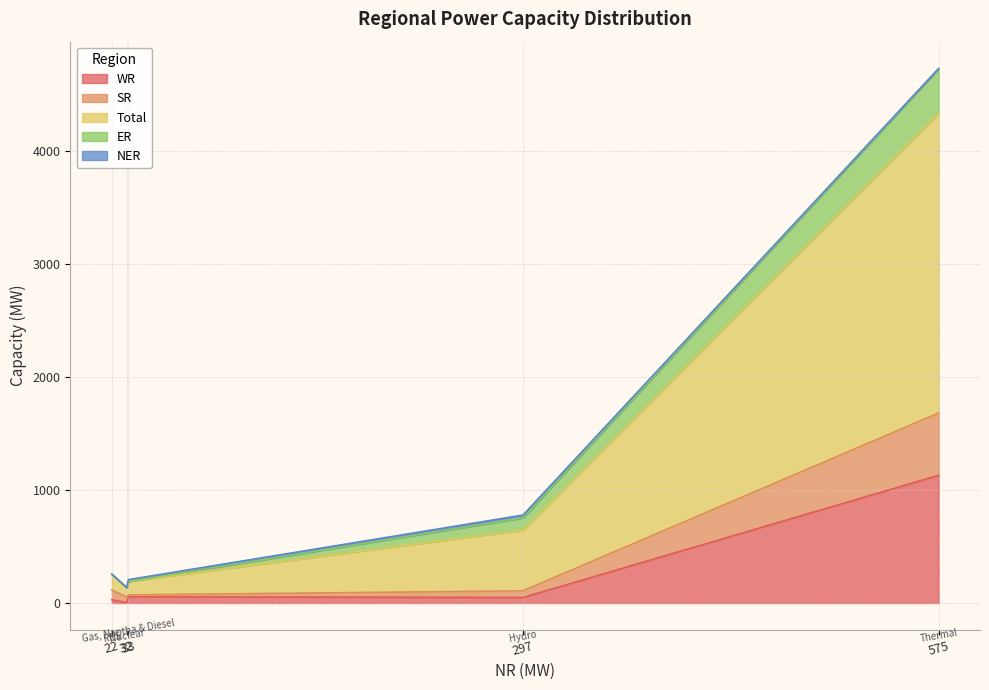

Reading right to left, transcribe all the data shown in this chart.

WR: 29	56	3	49	1131
SR: 87	16	49	59	552
Total: 139	120	84	538	2654
ER: 1	0	0	108	392
NER: 0	15	0	25	5